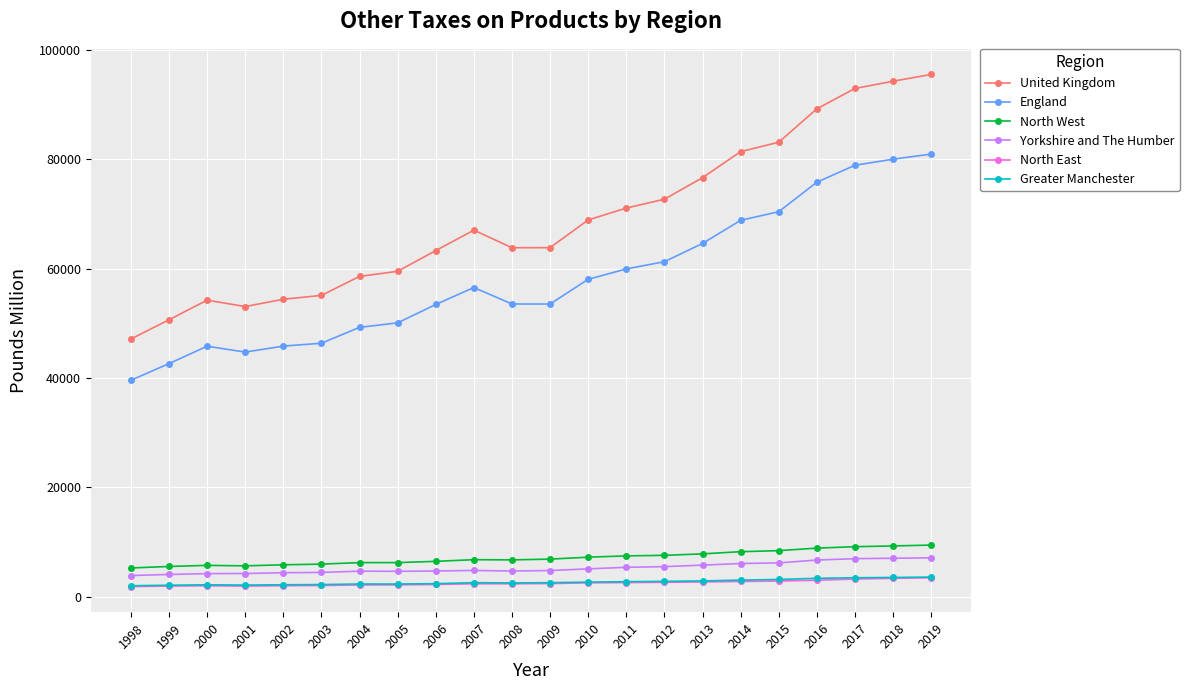

Which series changed the most between 2002 and 2016?

United Kingdom